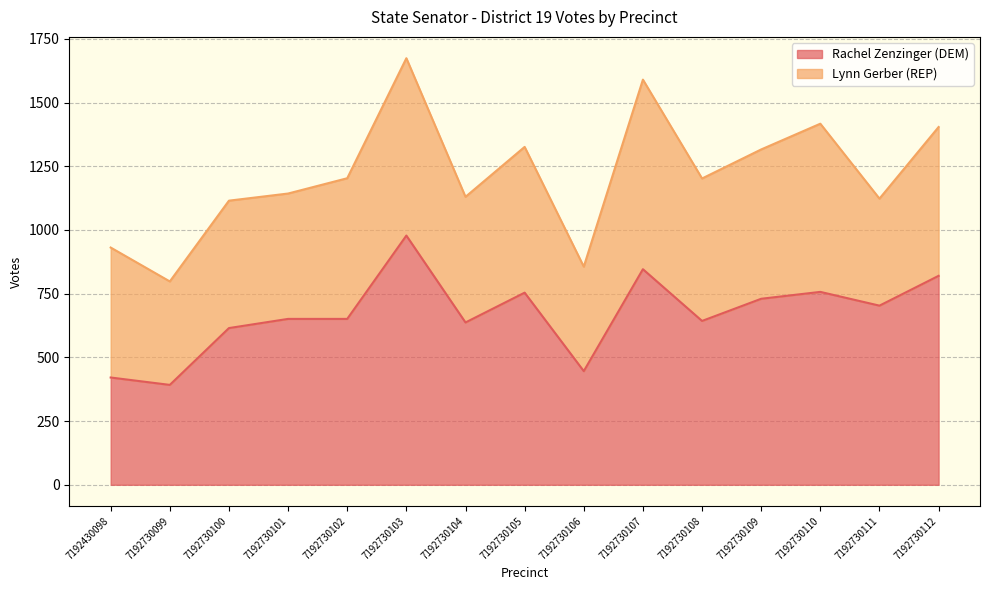

What is the difference between the maximum and minimum values?

586